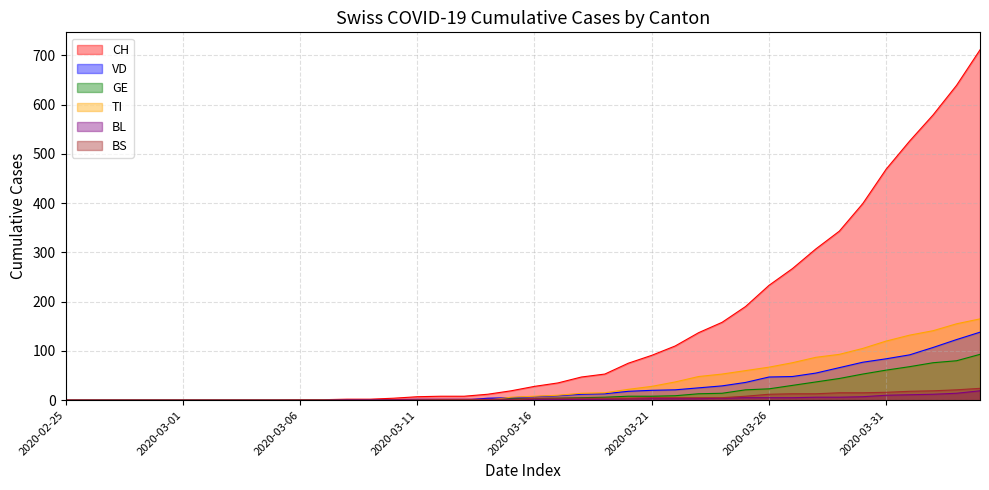

How many lines are shown in the chart?

6